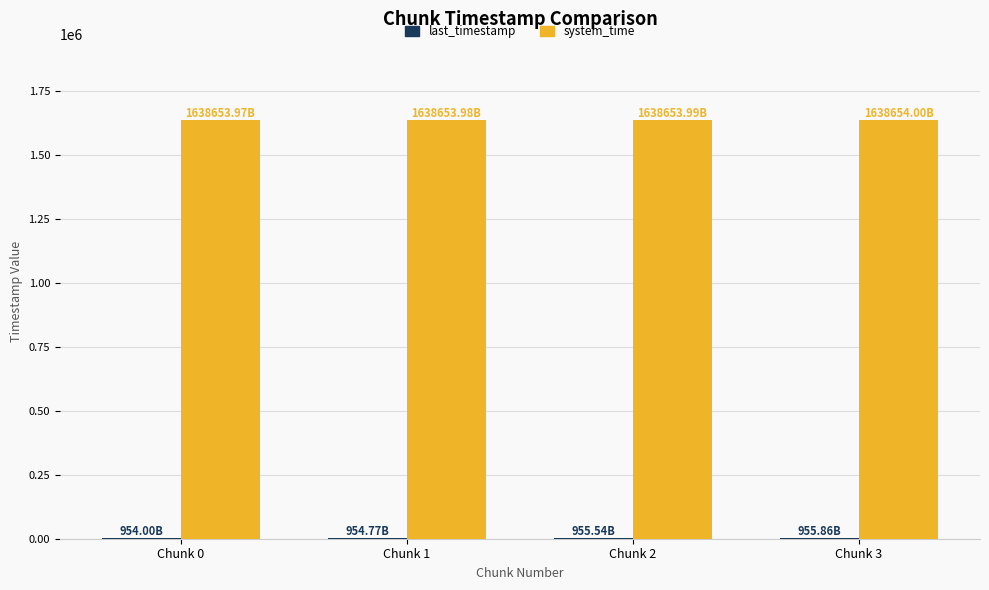

Which series has the largest total across all categories?

system_time